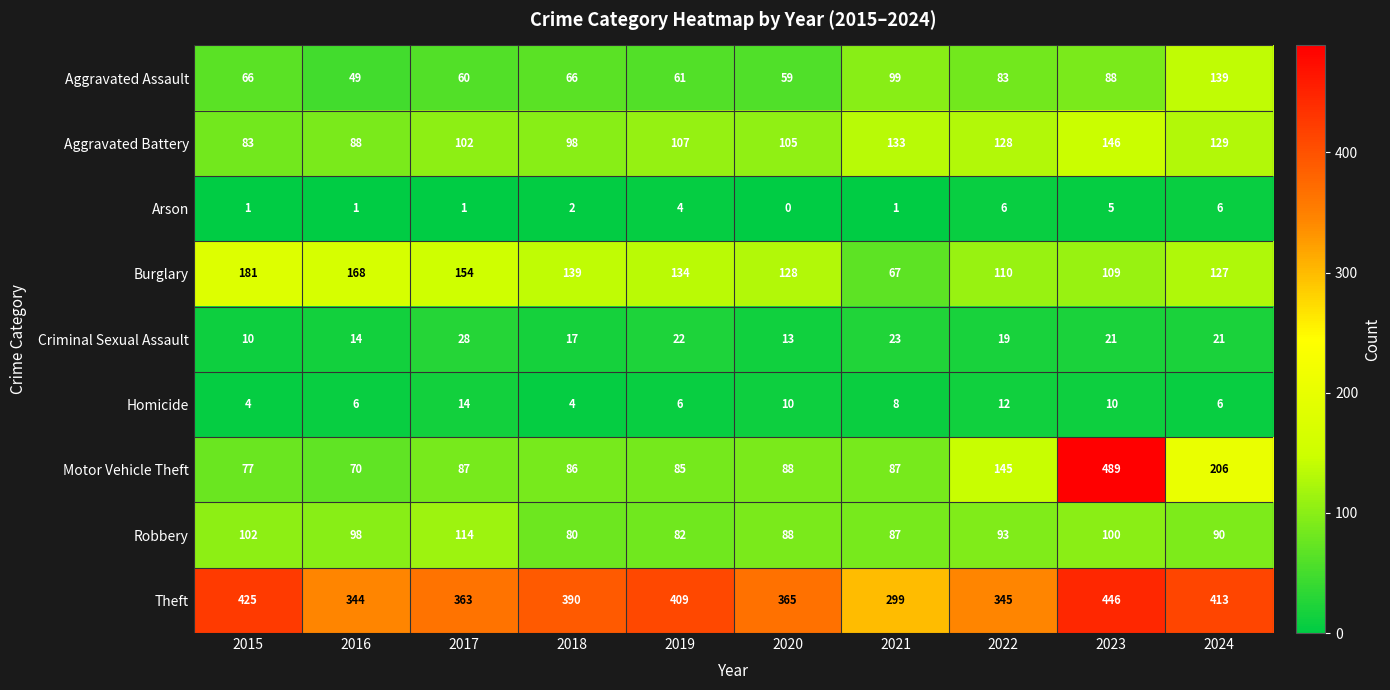

Count the number of data series in this chart.

9